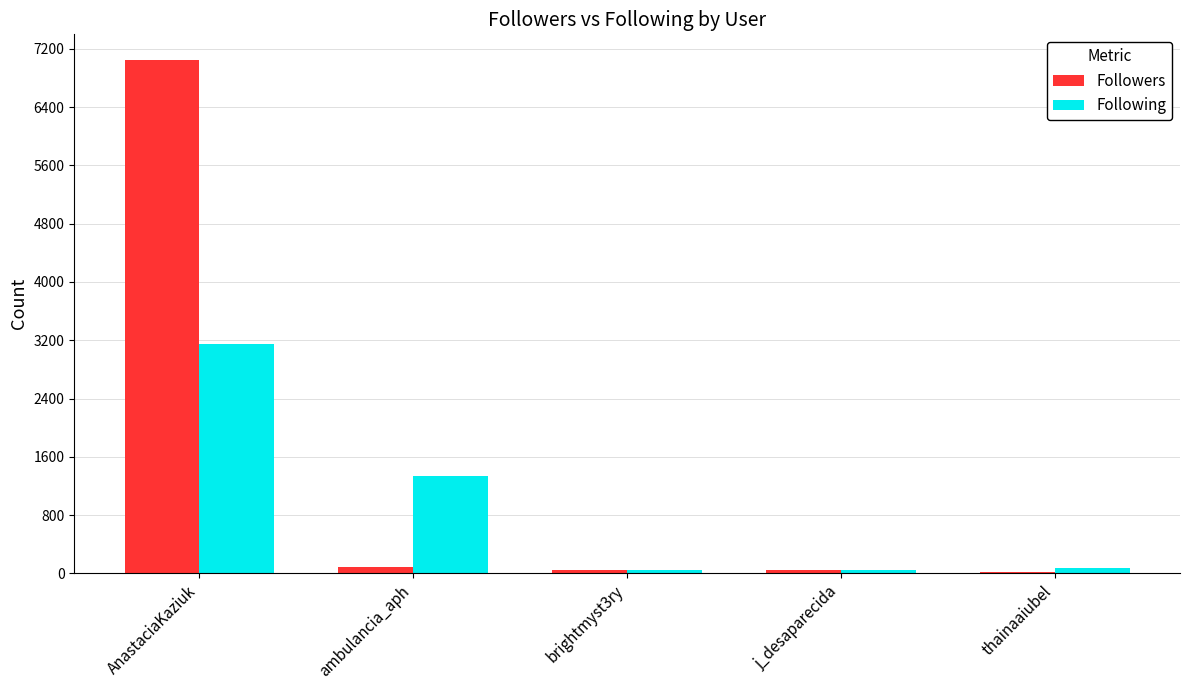

What is the sum of all Following values?

4658